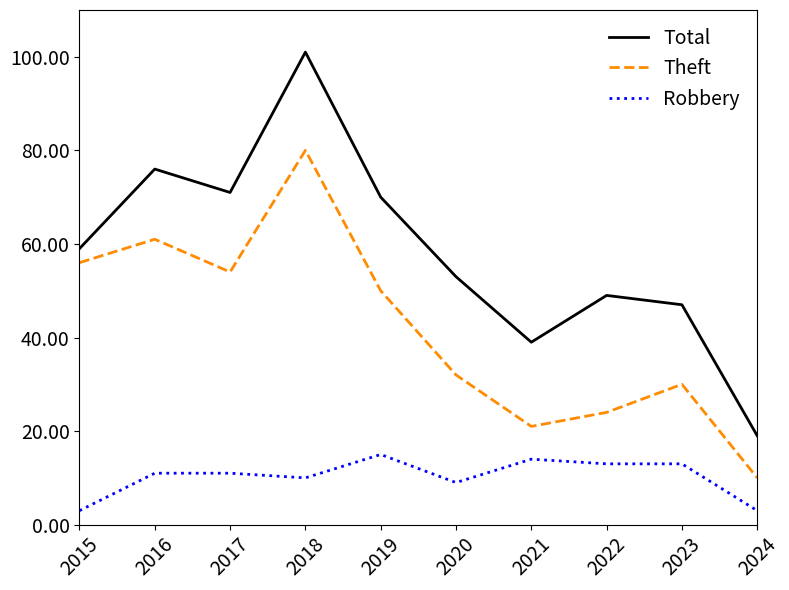

Reading left to right, extract all data points from this chart.

Total: 2015=59	2016=76	2017=71	2018=101	2019=70	2020=53	2021=39	2022=49	2023=47	2024=19
Theft: 2015=56	2016=61	2017=54	2018=80	2019=50	2020=32	2021=21	2022=24	2023=30	2024=10
Robbery: 2015=3	2016=11	2017=11	2018=10	2019=15	2020=9	2021=14	2022=13	2023=13	2024=3